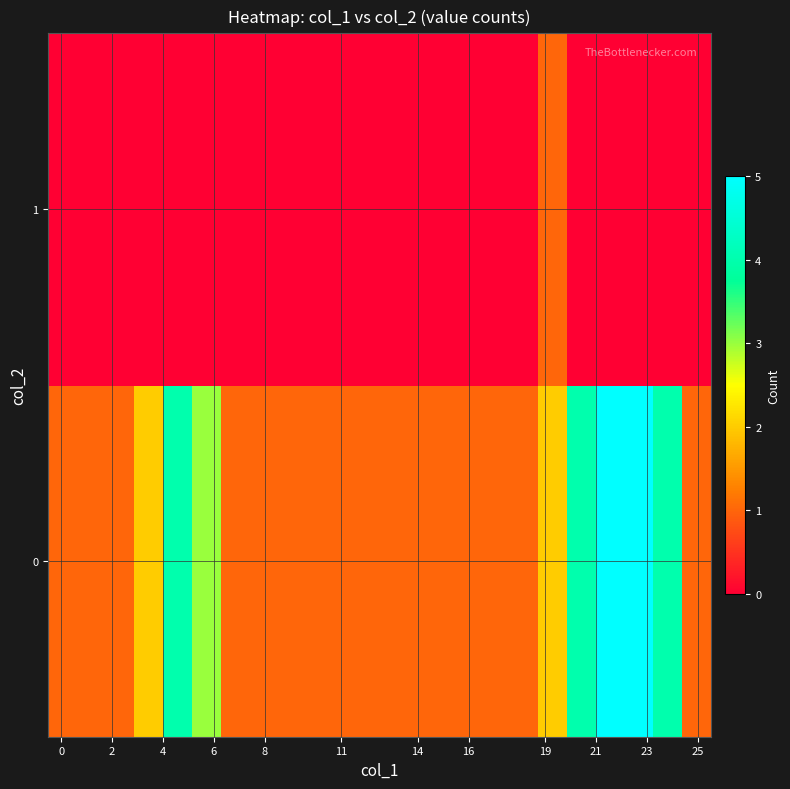

List the series in order of their peak value, lowest first.

1, 0